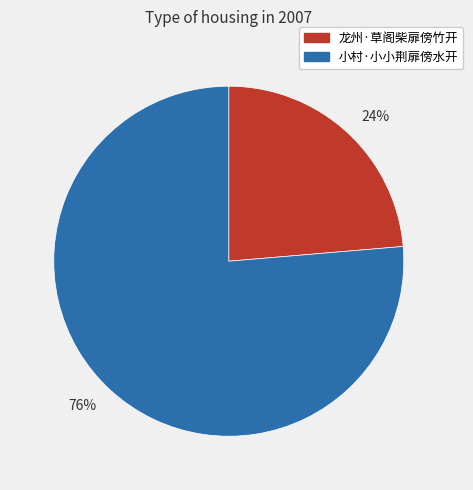

Which slice is the largest?

76%